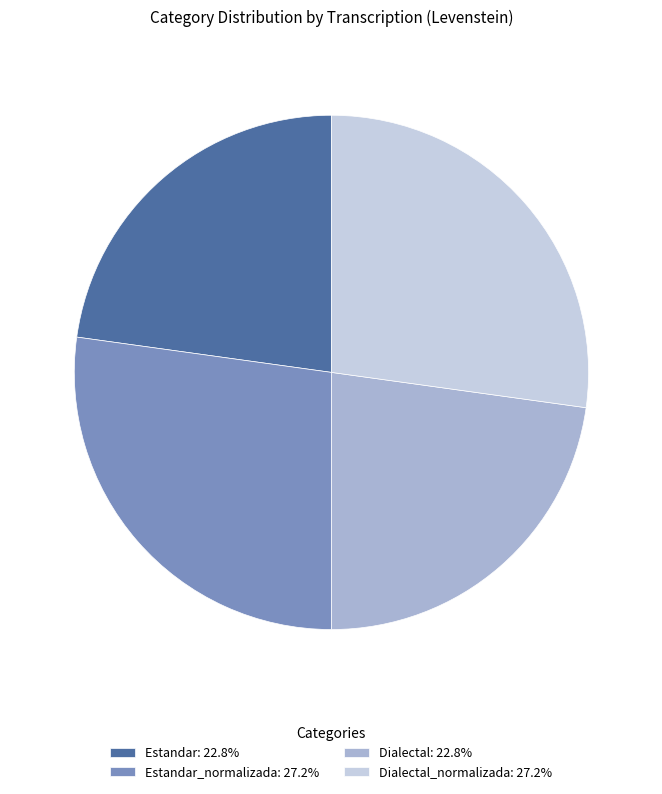

What is the ratio of the value at Estandar: 22.8% to the value at Estandar_normalizada: 27.2%?

0.8